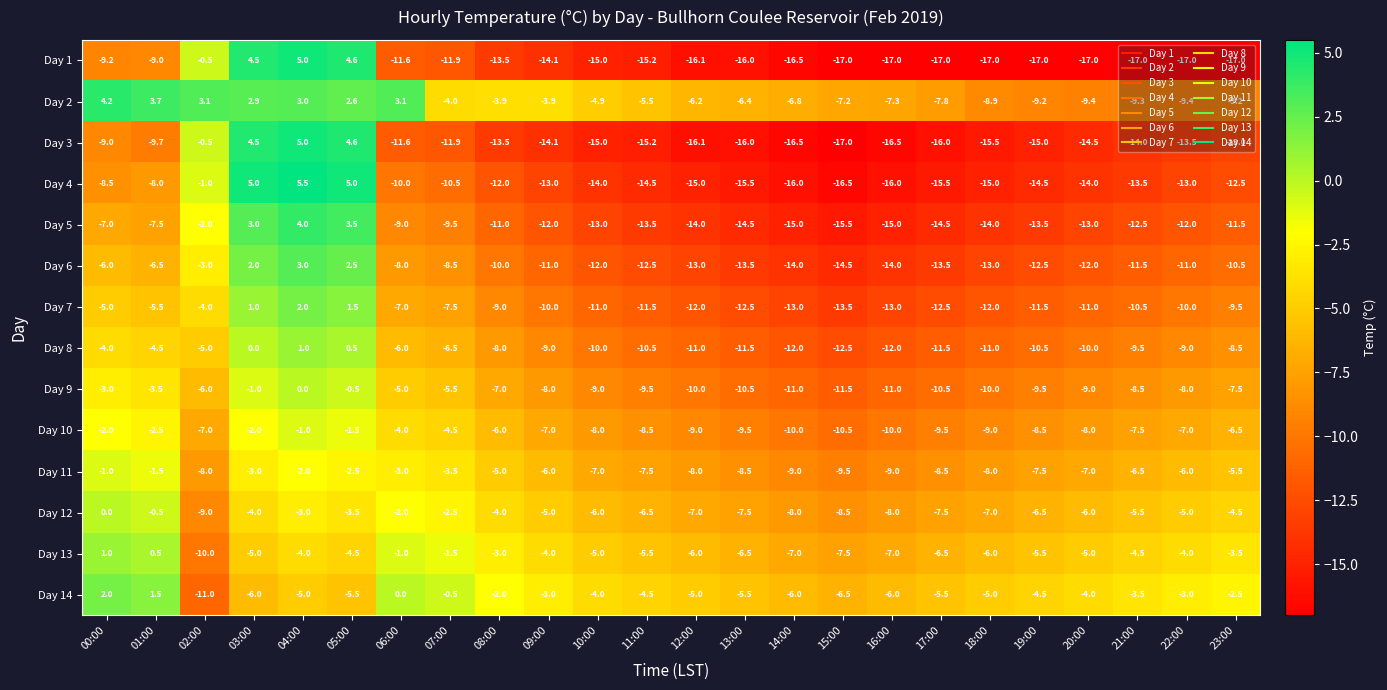

Between 17:00 and 20:00, which series saw the biggest shift?

Day 2